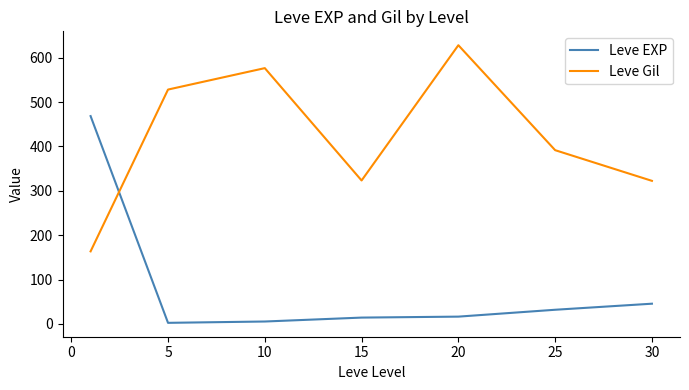

Which series has the largest total across all categories?

Leve Gil